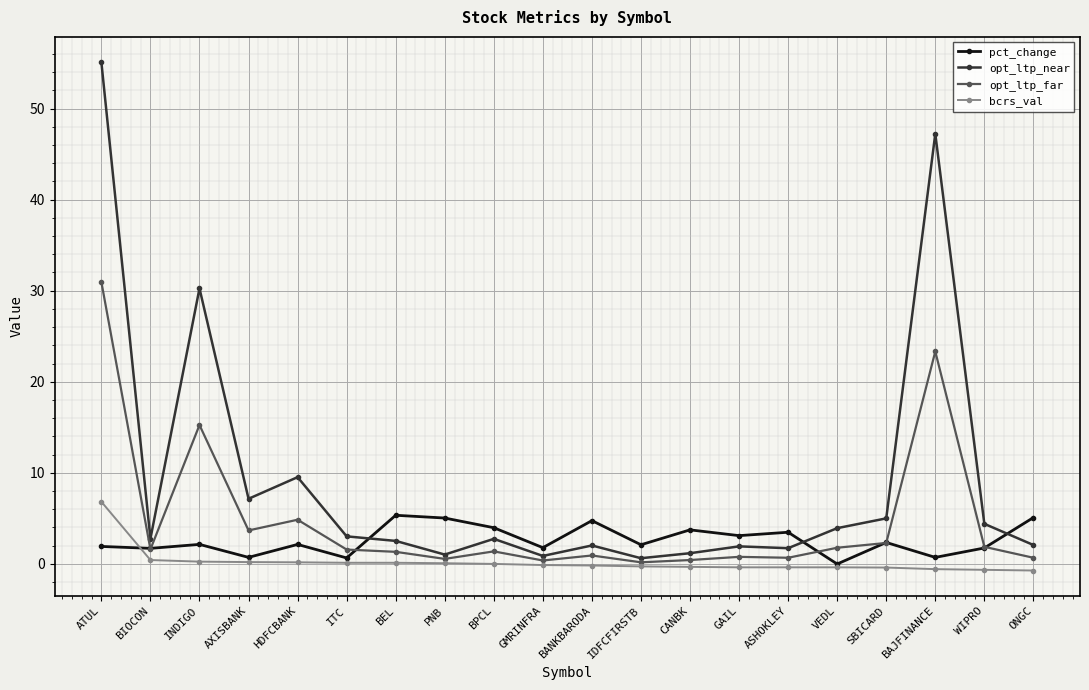

Where is the first local minimum for opt_ltp_near?

BIOCON